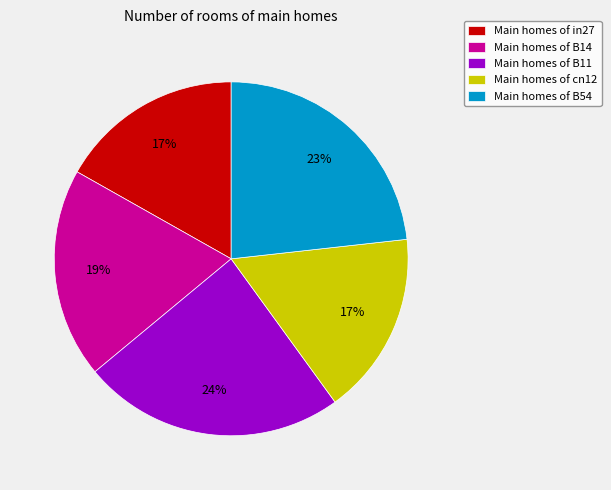

Is there a majority slice in this chart?

No